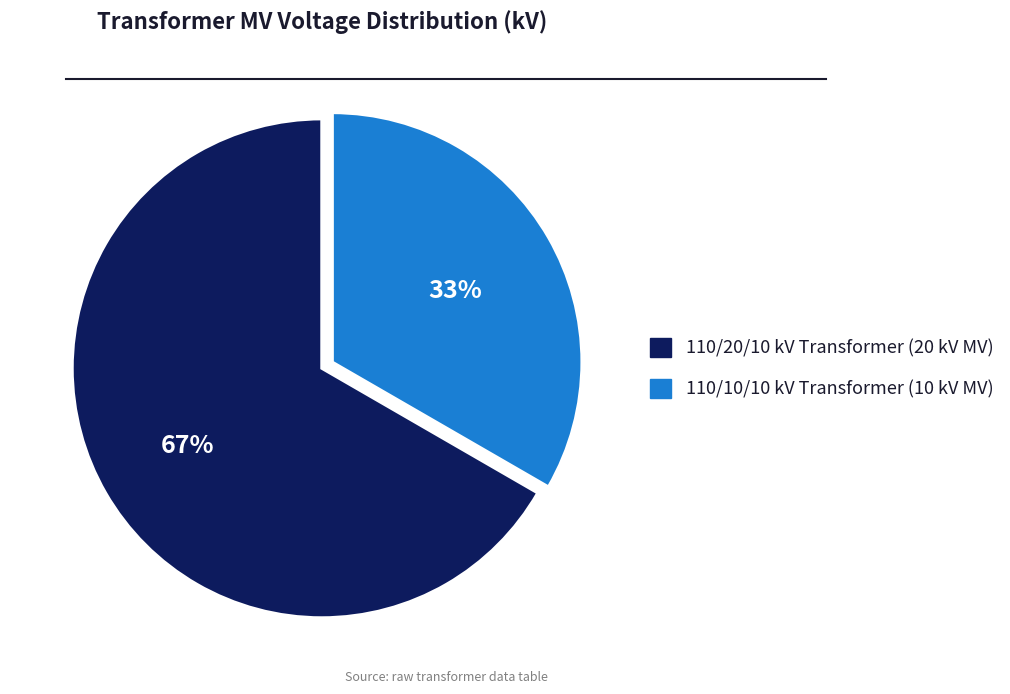

Does any single category account for the majority?

Yes